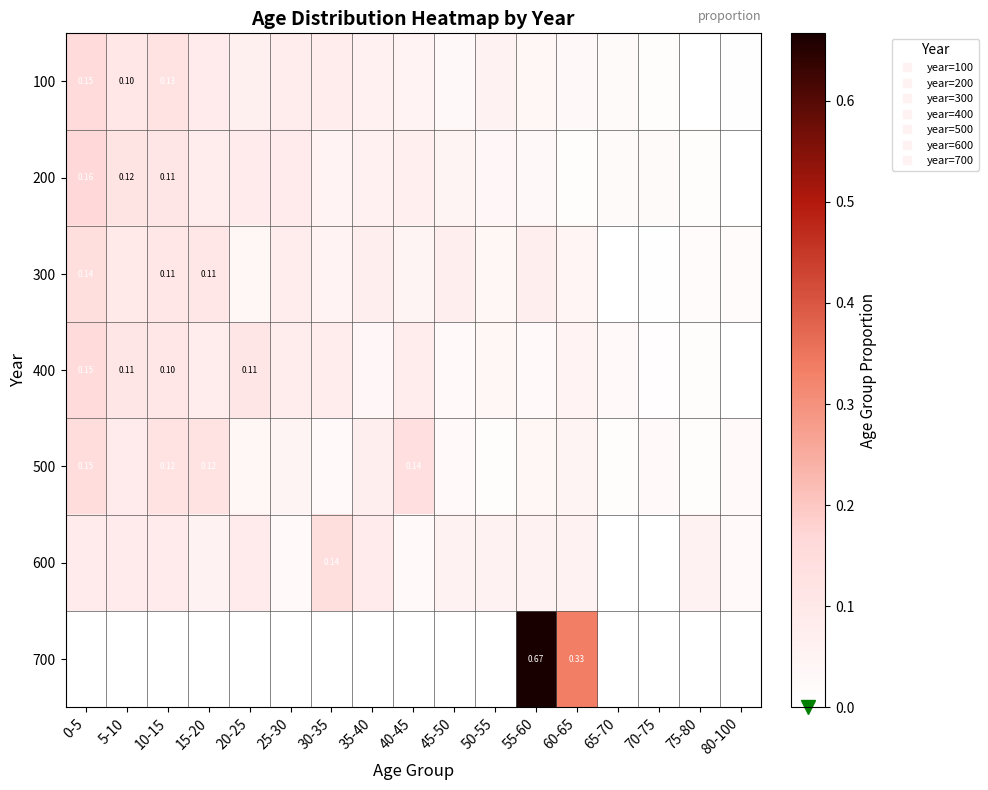

What is the sum of all 400 values?

1.0